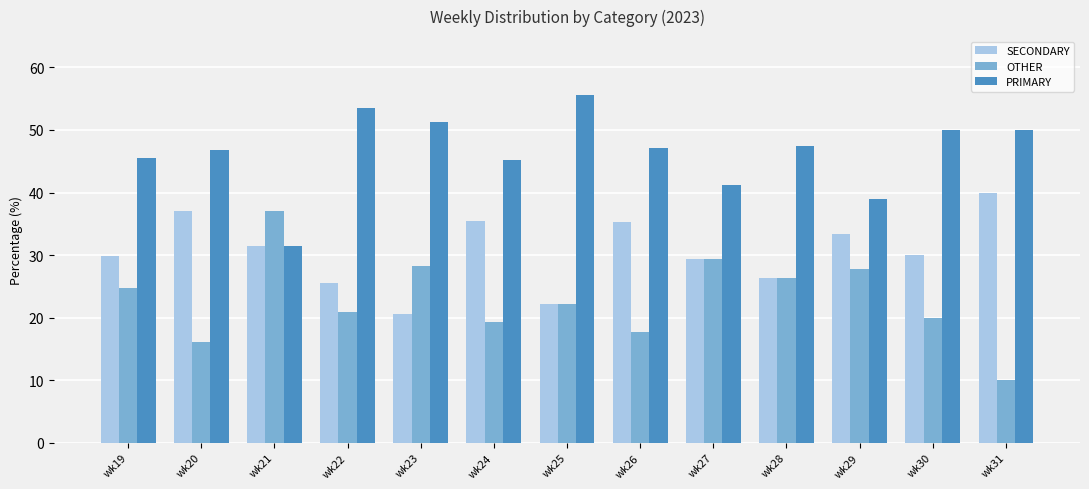

Which series has the largest range (max minus min)?

OTHER